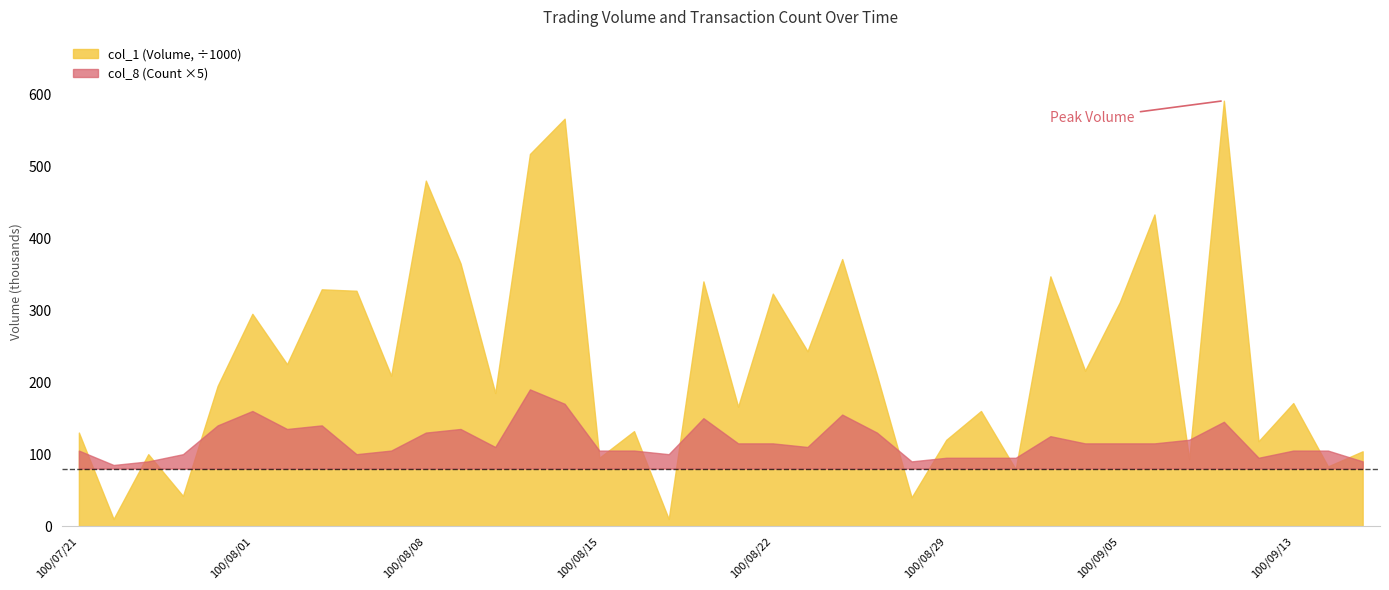

In col_8 (Count), how many points are higher than both neighbors (excluding endpoints)?

8